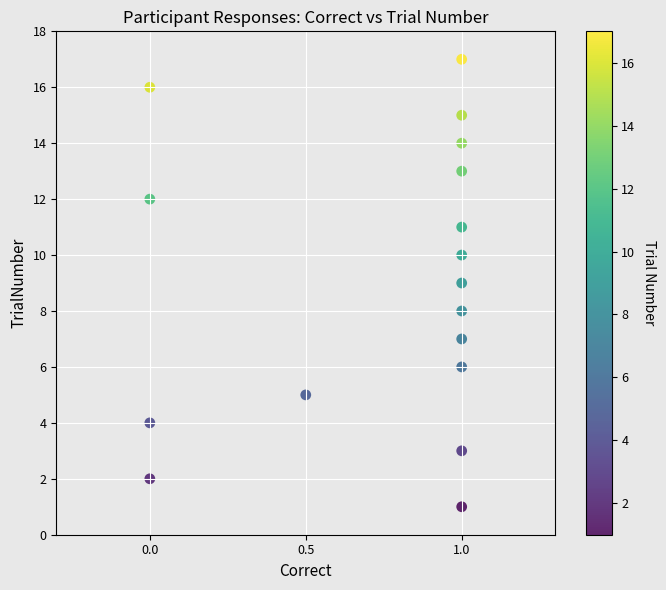

What is the range of Y values (max minus min)?

16